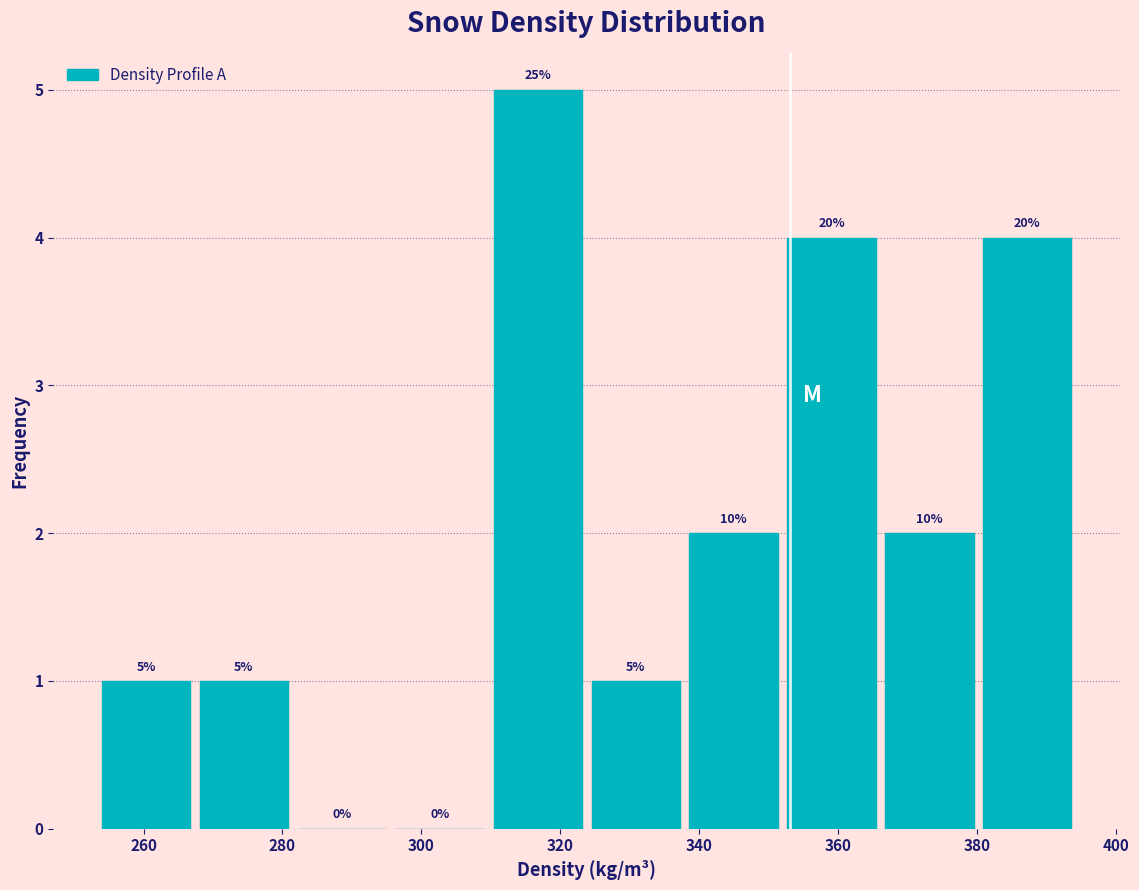

Over which range of the x-axis is the bar tallest?

310 to 324